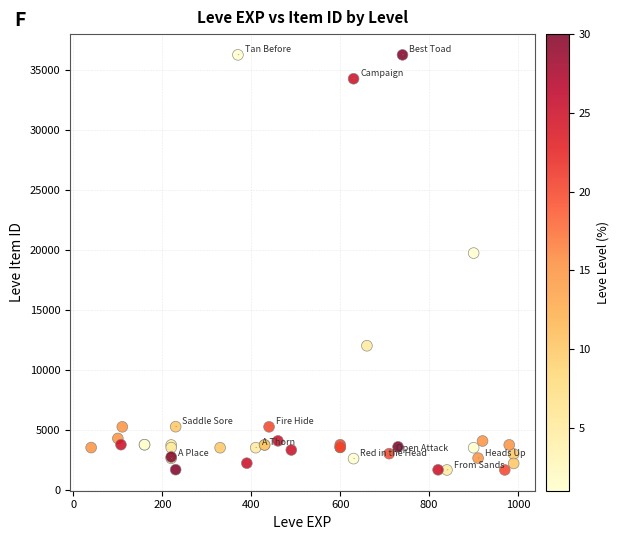

What Y value in the scatter plot is closest to 18967?

19744